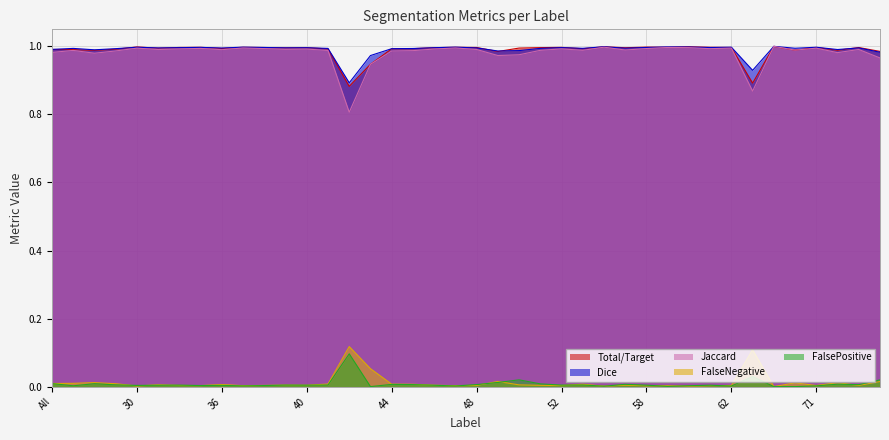

List the series in order of their peak value, highest first.

Jaccard, Dice, Total/Target, FalseNegative, FalsePositive